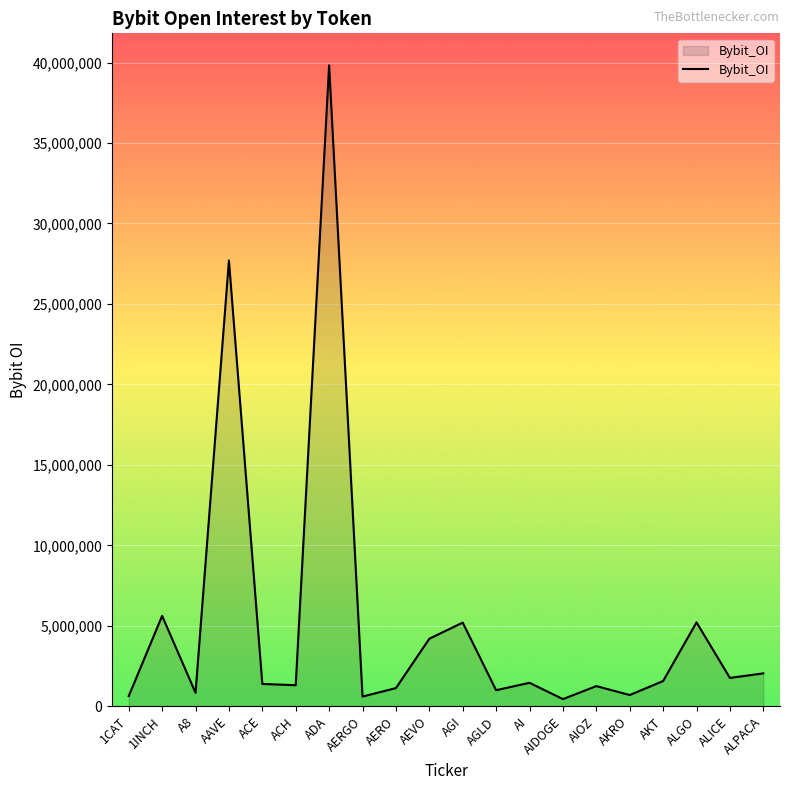

Does the chart have visible grid lines?

Yes